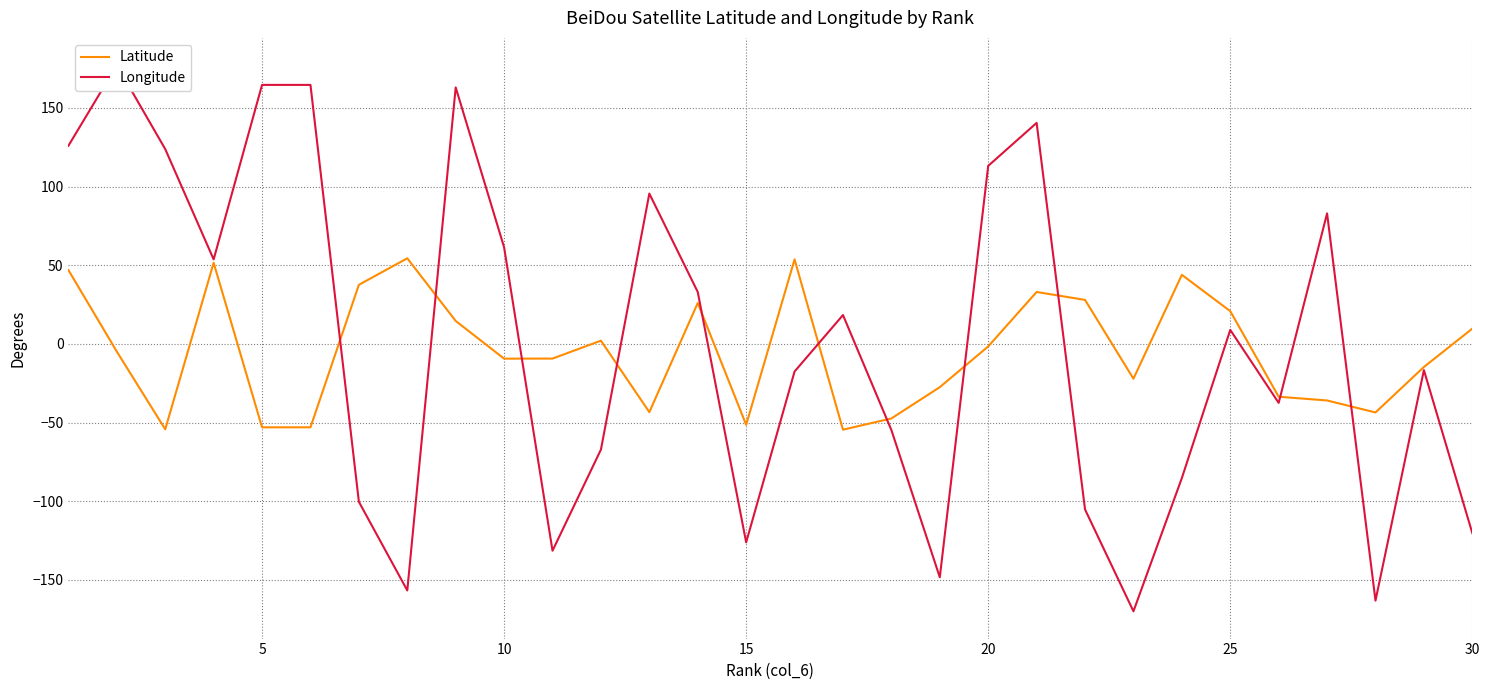

What is the highest value of the Latitude series?

54.4